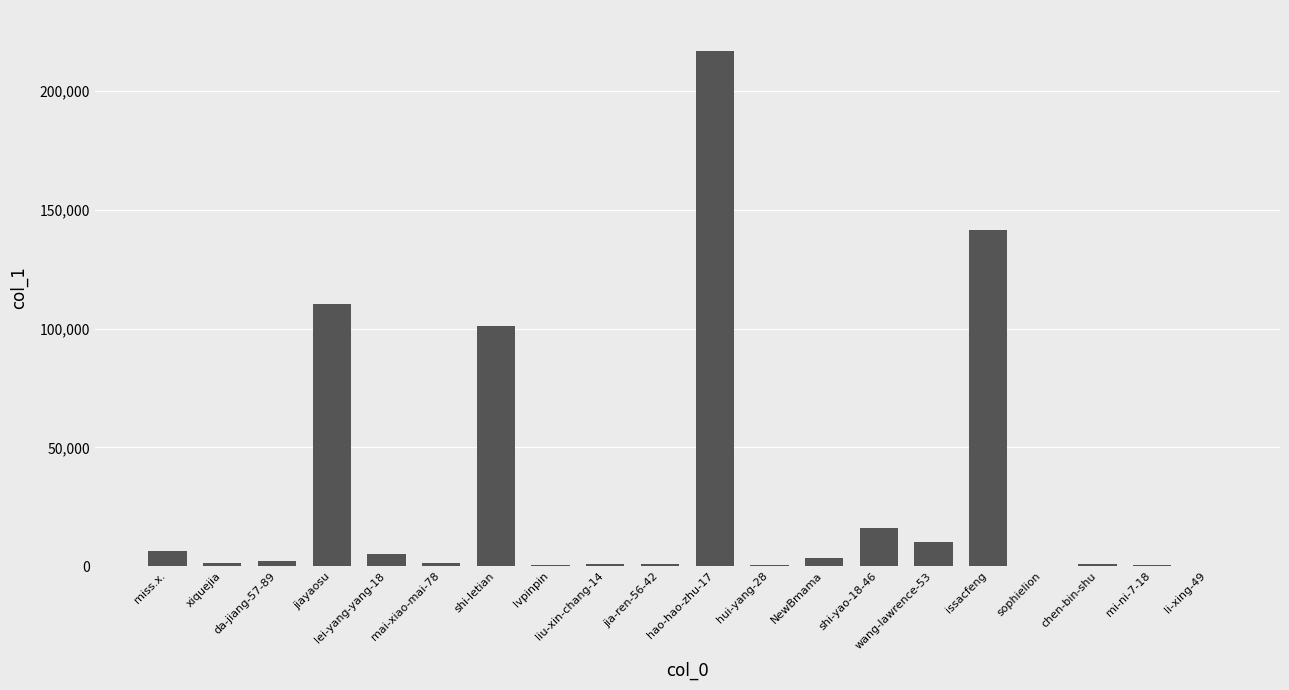

Where is the data nearest to the value 108421?

jiayaosu